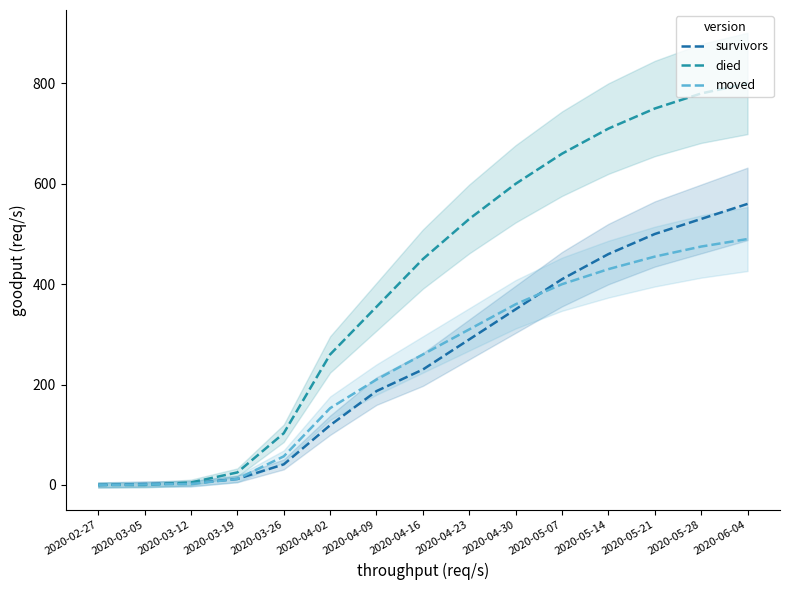

Count the number of categories in the chart.

15